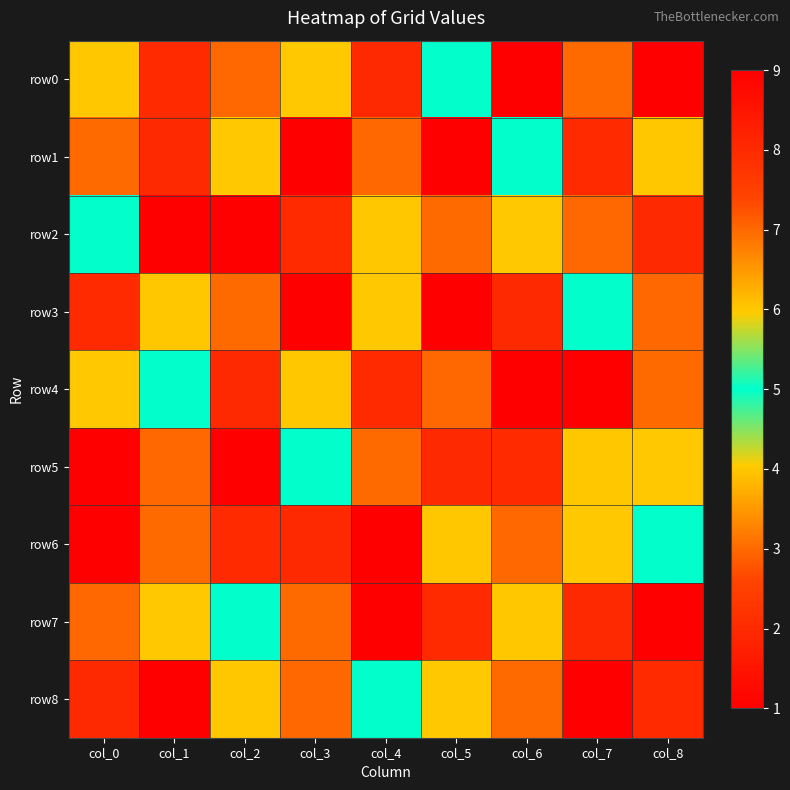

Which series has the largest total across all categories?

row0